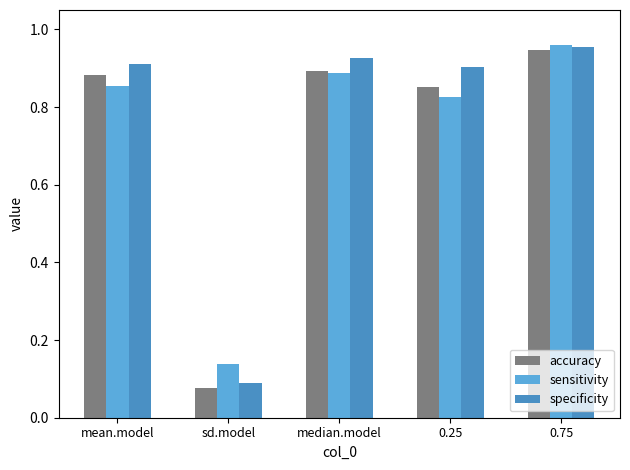

Which category has the highest value across all series?

0.75